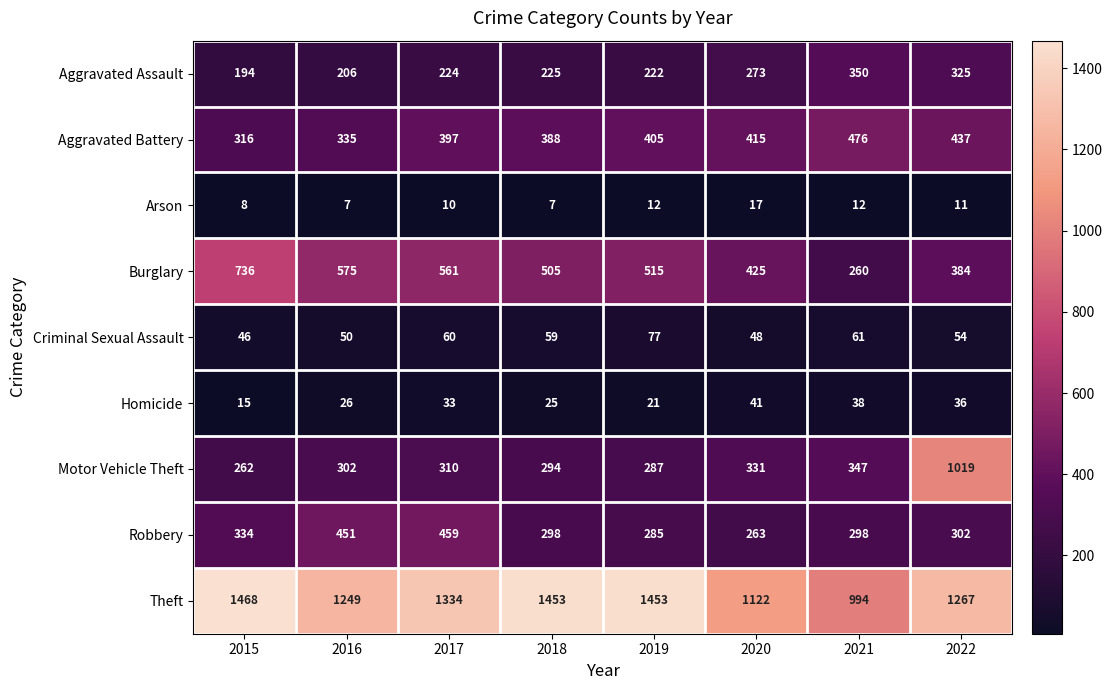

Count the number of data series in this chart.

9